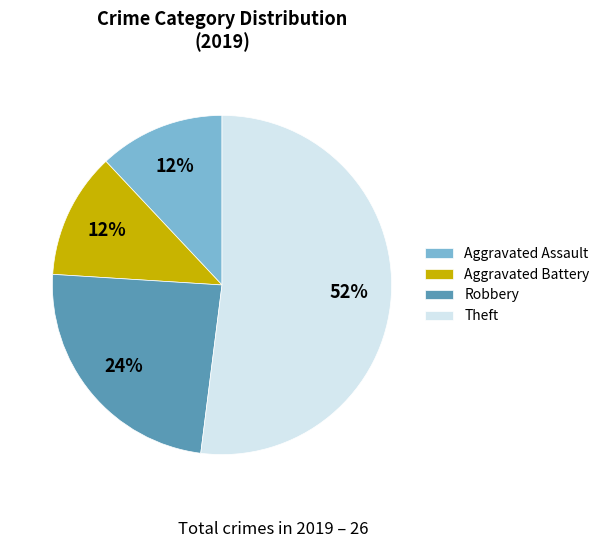

To the nearest percent, what is the difference between the Theft and Robbery slice percentages?

28%